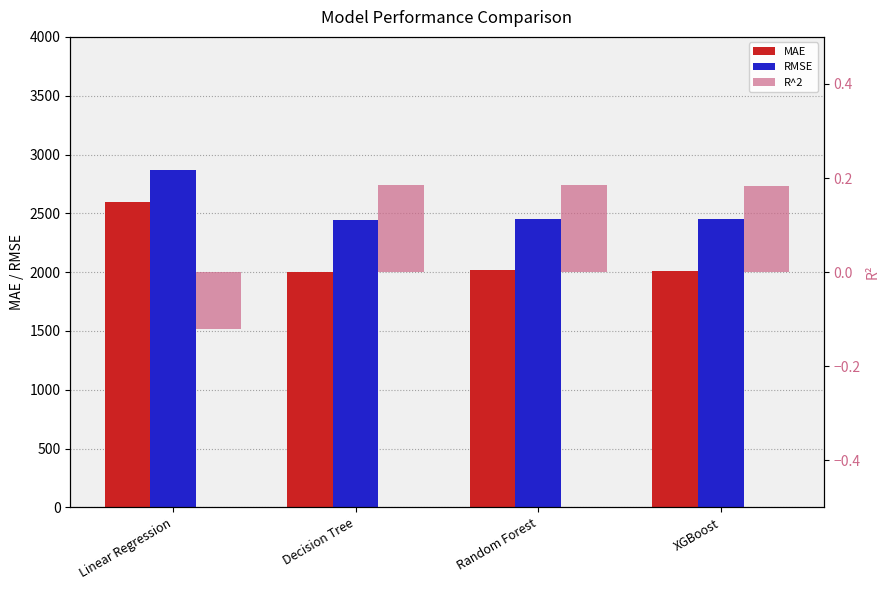

At Linear Regression, list the series in order from smallest to largest.

R^2, MAE, RMSE